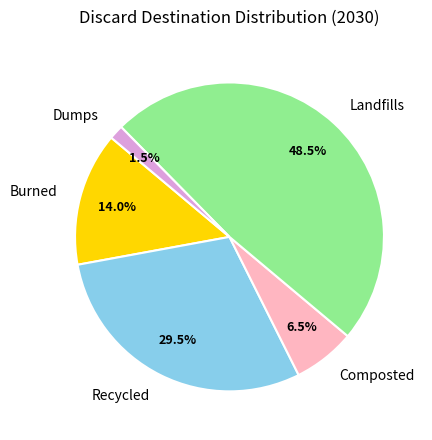

Which slice is the smallest?

Dumps